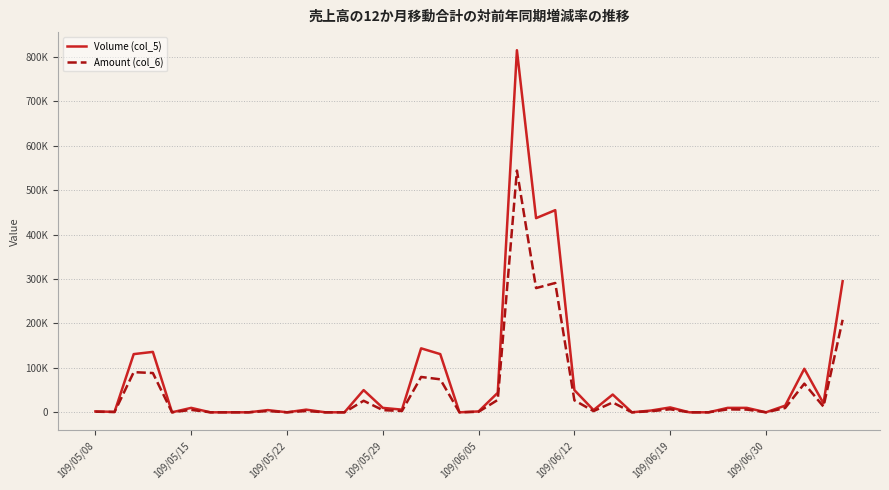

At which category is the sum across all series the highest?

22